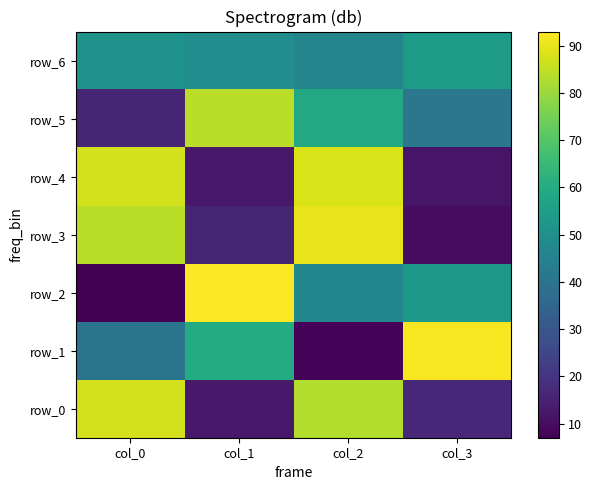

Which label corresponds to the largest value in the chart?

col_1